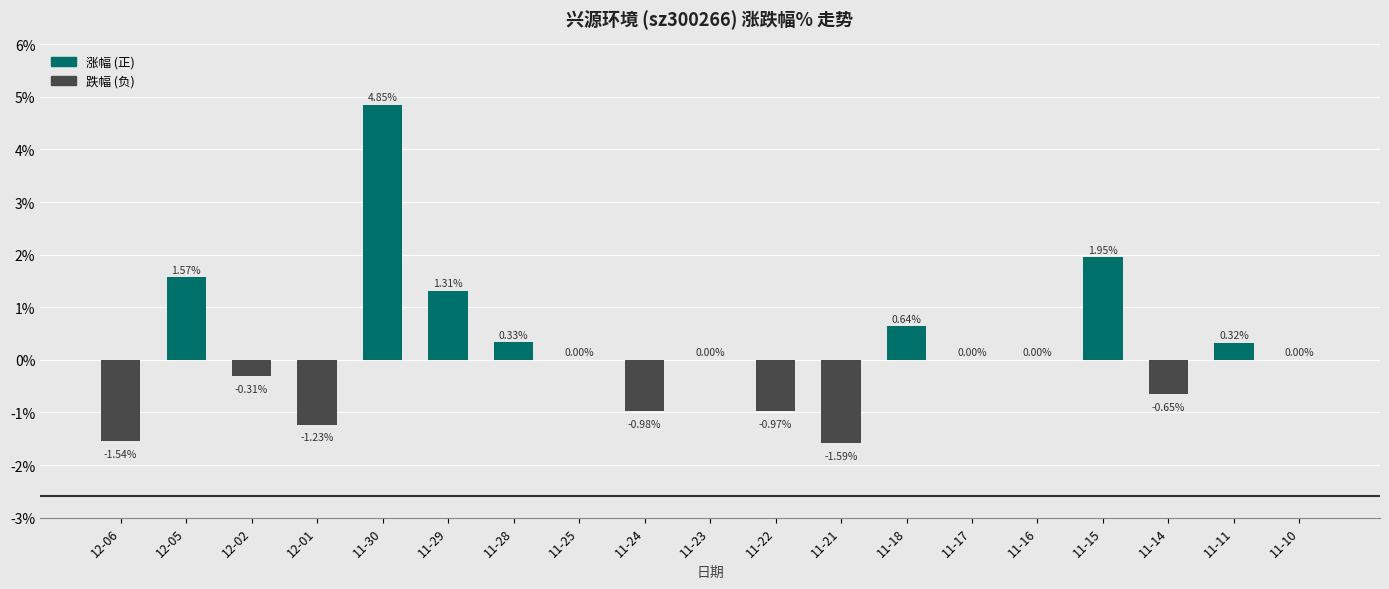

The value at 11-29 is 0.7. True or false?

False